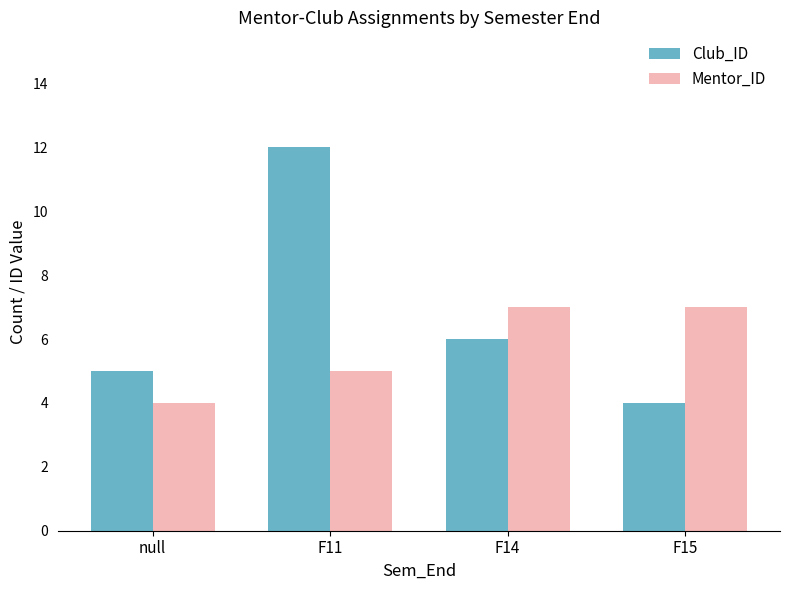

What is the average value of the Mentor_ID series?

6